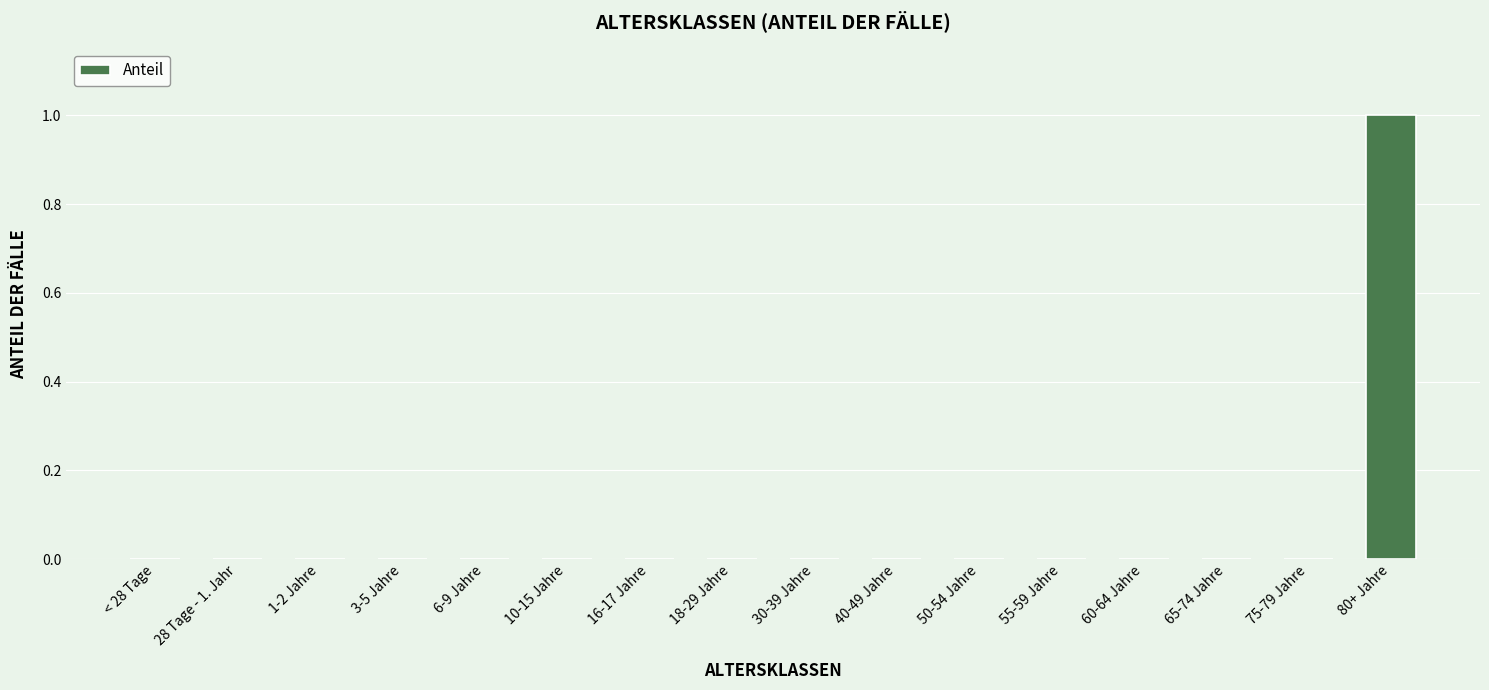

How many series are shown in this chart?

1